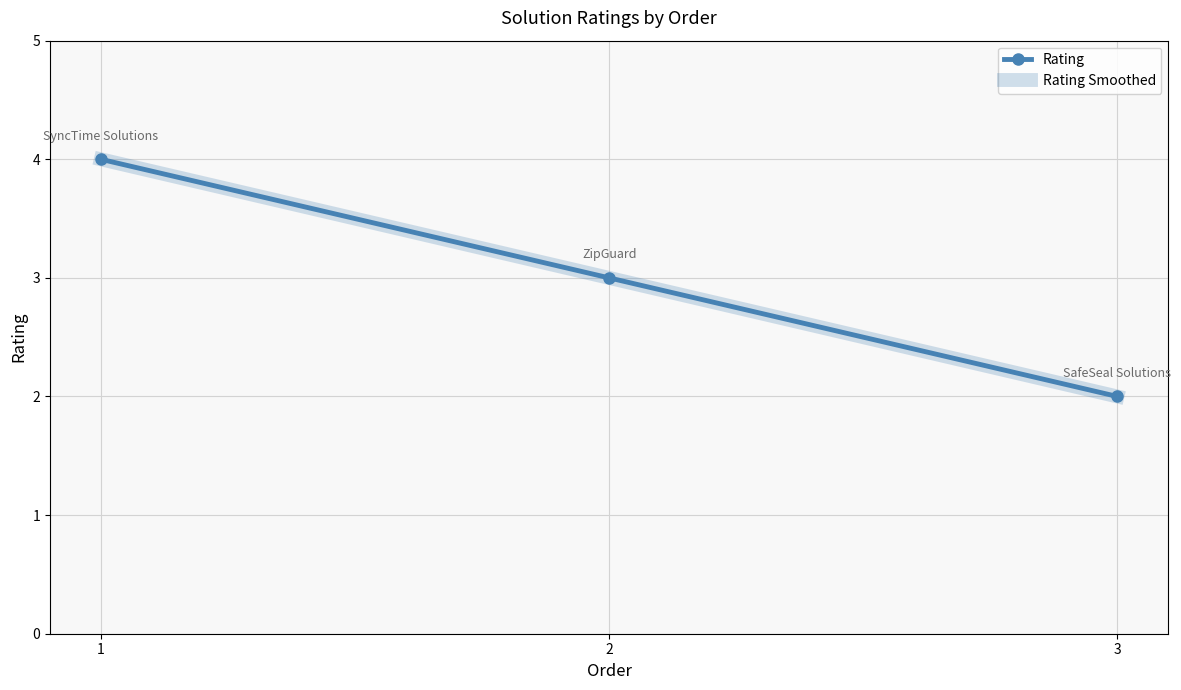

How many lines are shown in the chart?

2